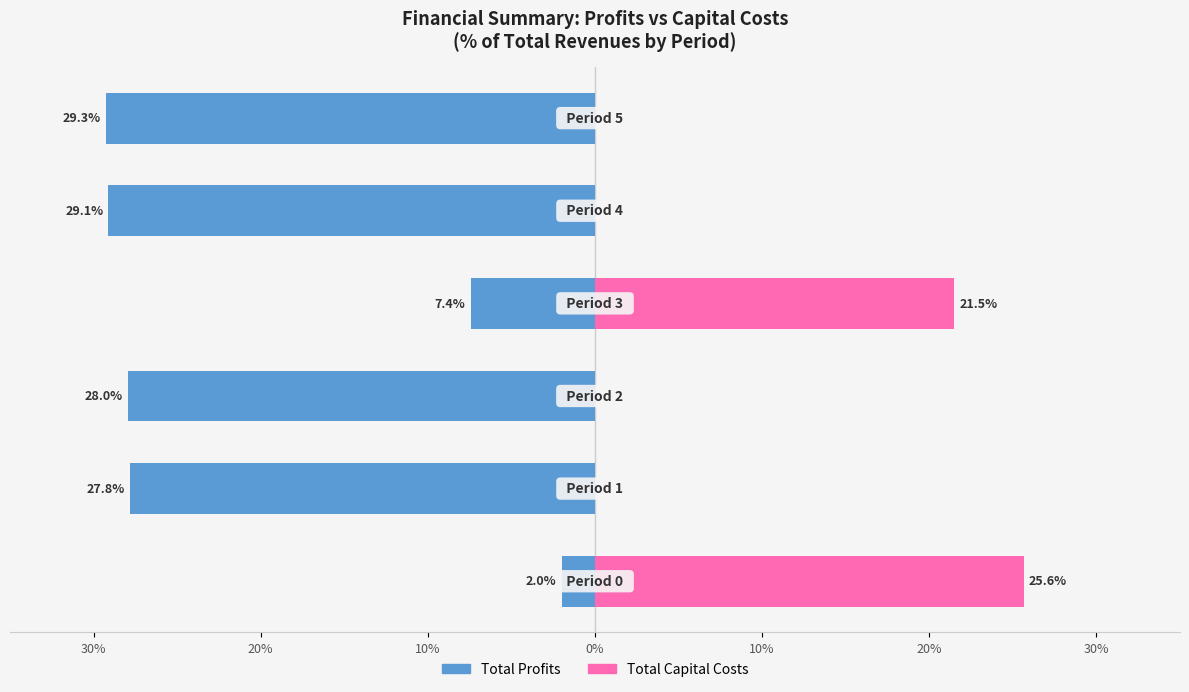

Which series changed the most between 0% and 10%?

Total Profits